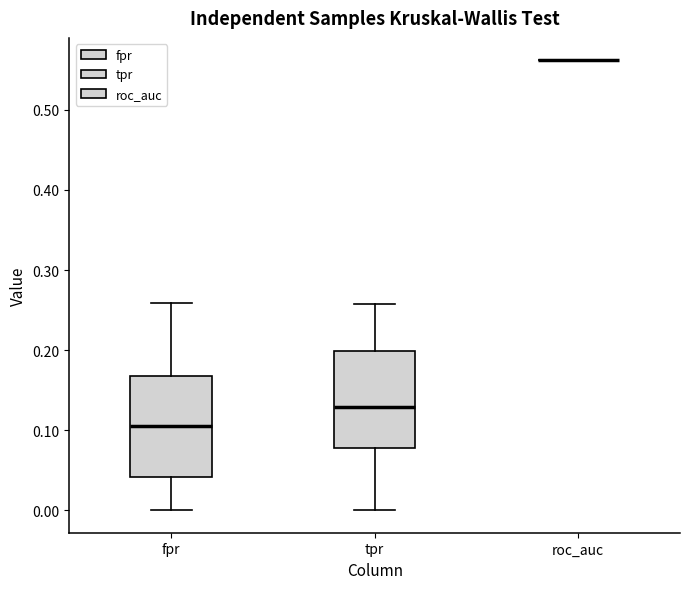

Reading left to right, transcribe this box plot: for each box, give where its median line is, the range the box spans, and where its two whiskers end, as read against the y-axis. The values are not printed on the chart, so give them approximately, as read against the axis.

fpr: median 0.10, box 0.04 to 0.17, whiskers 0.00 to 0.26
tpr: median 0.13, box 0.08 to 0.20, whiskers 0.00 to 0.26
roc_auc: box collapsed to a line at 0.56, whiskers 0.56 to 0.56